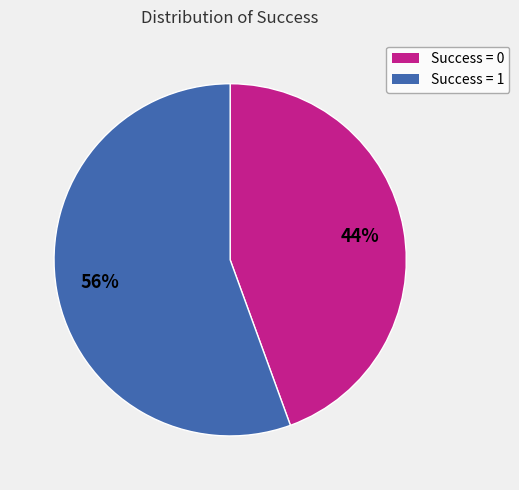

True or false: Success = 0 accounts for 44% of the total.

True